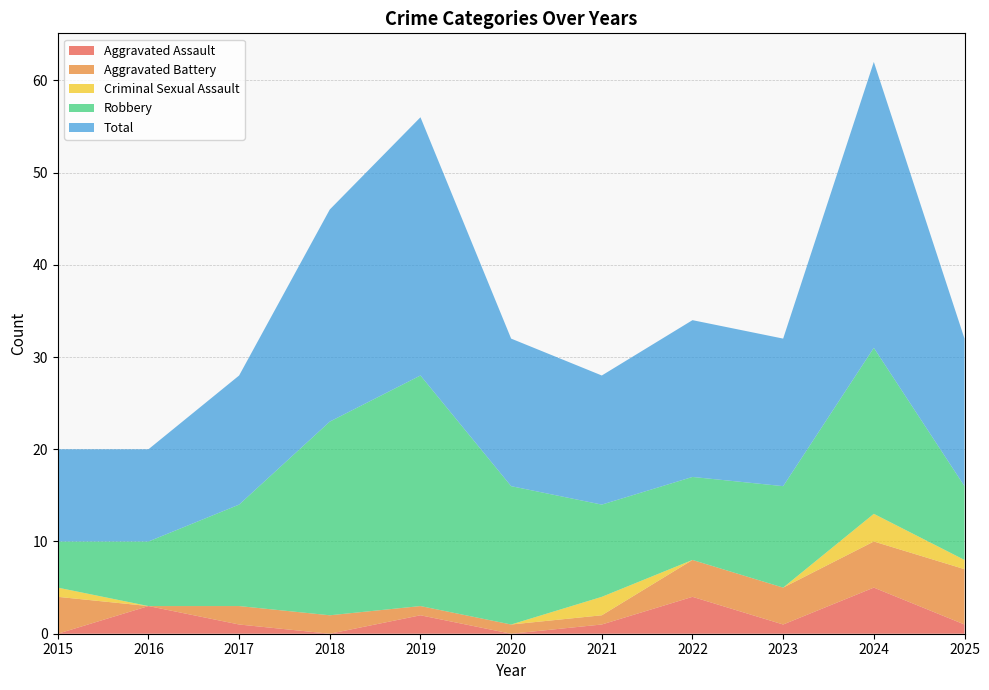

Reading right to left, extract all data points from this chart.

Aggravated Assault: 1	5	1	4	1	0	2	0	1	3	0
Aggravated Battery: 6	5	4	4	1	1	1	2	2	0	4
Criminal Sexual Assault: 1	3	0	0	2	0	0	0	0	0	1
Robbery: 8	18	11	9	10	15	25	21	11	7	5
Total: 16	31	16	17	14	16	28	23	14	10	10